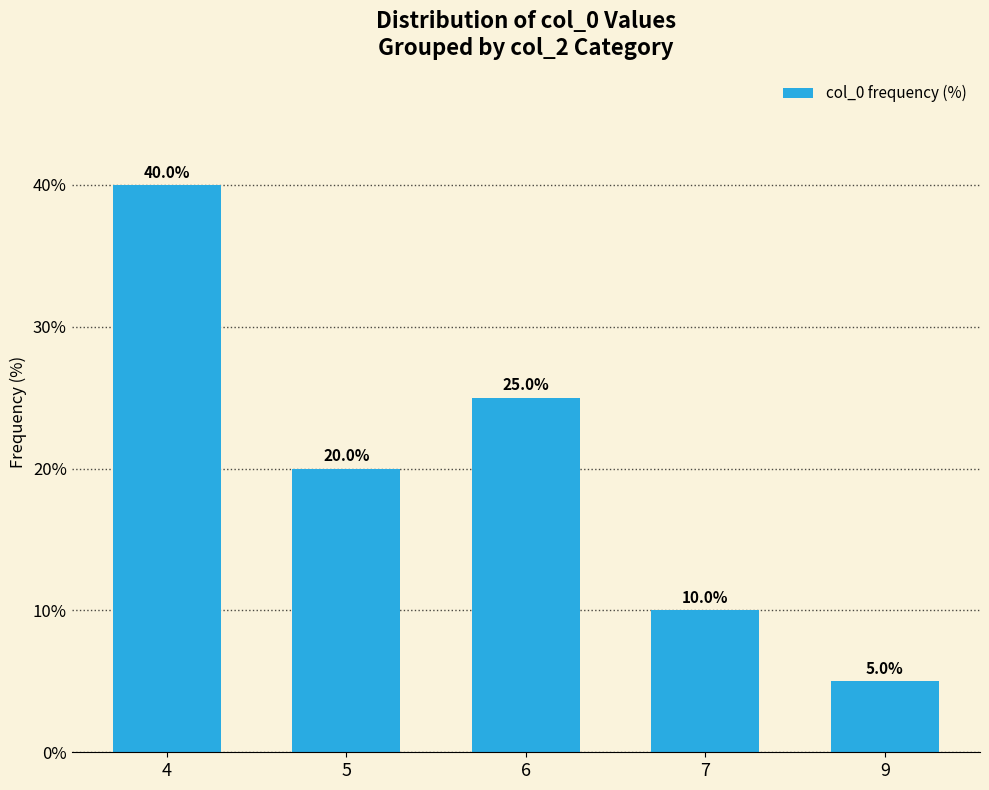

How many bars are there in total?

5